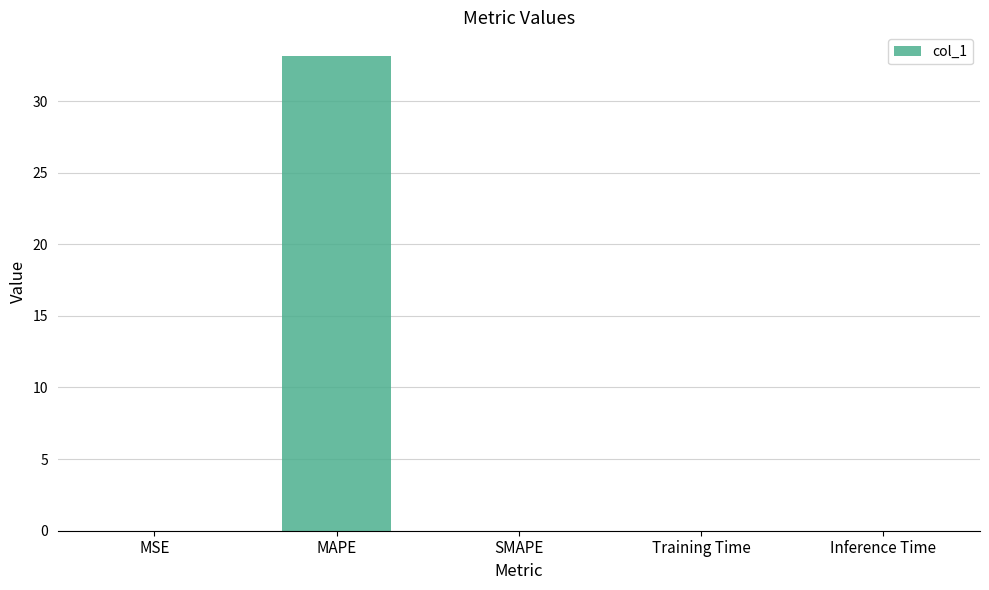

Count the number of data series in this chart.

1